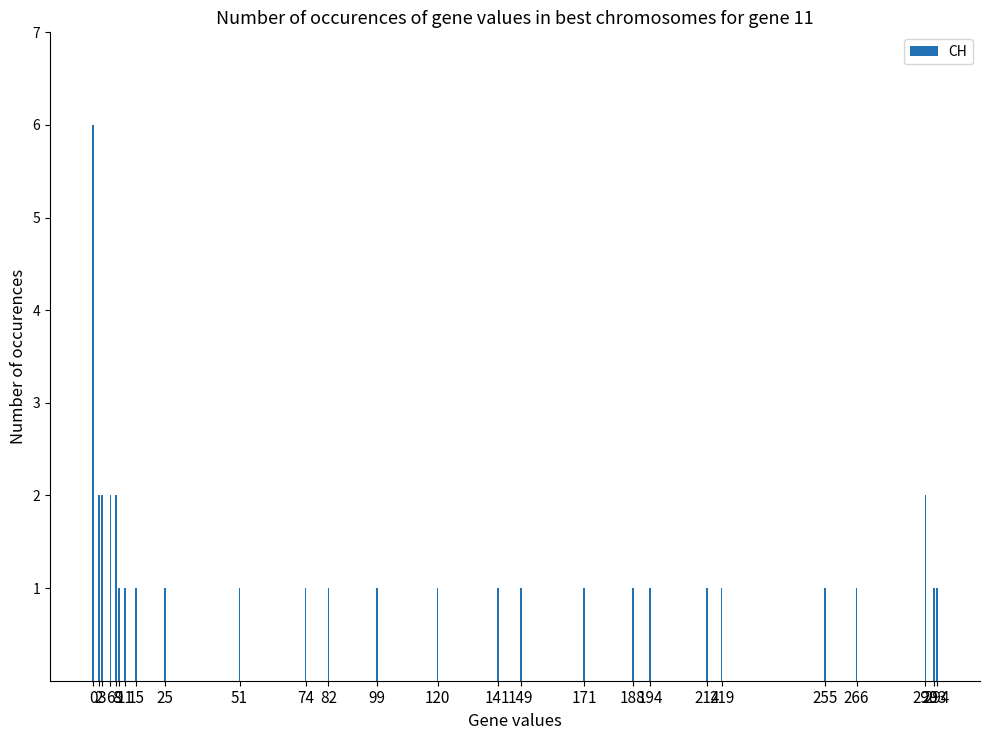

Between 194 and 3, which is larger?

3